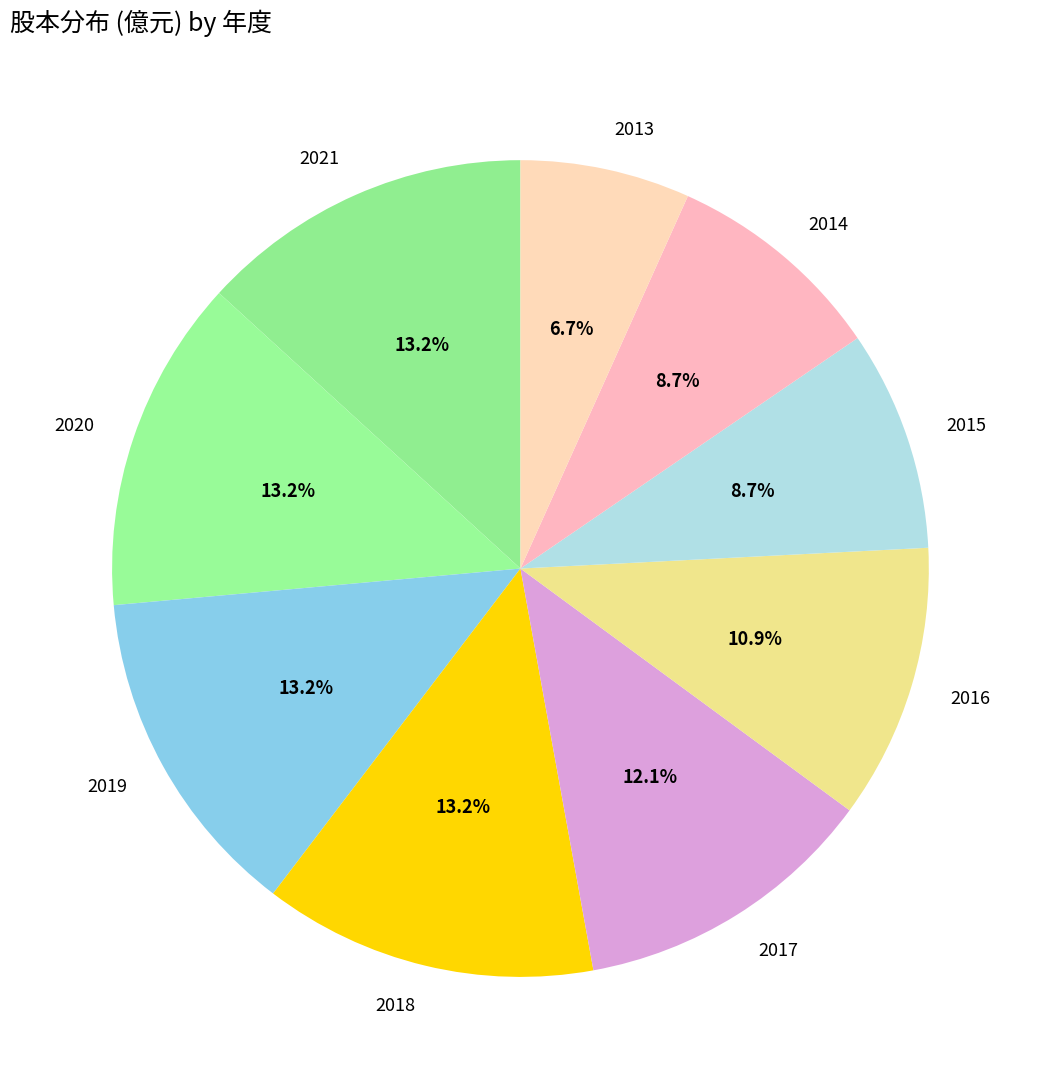

What percentage is the 2015 slice, to the nearest percent?

9%